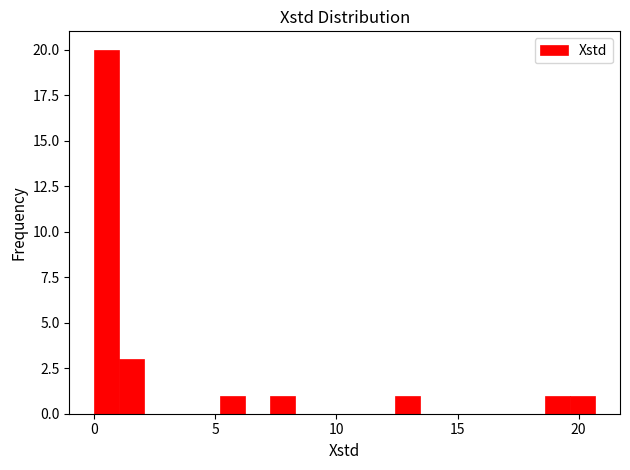

Around what value on the x-axis is the tallest bar? Give the approximate position of its centre, as read against the axis.

0.5